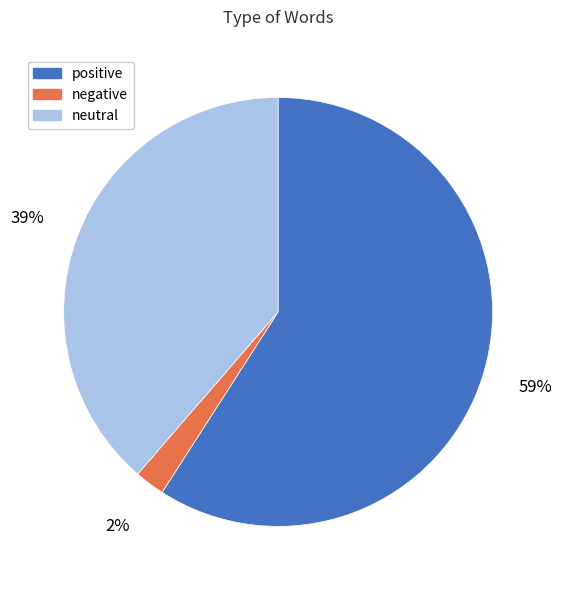

Do positive and neutral together represent more than half of the pie?

Yes